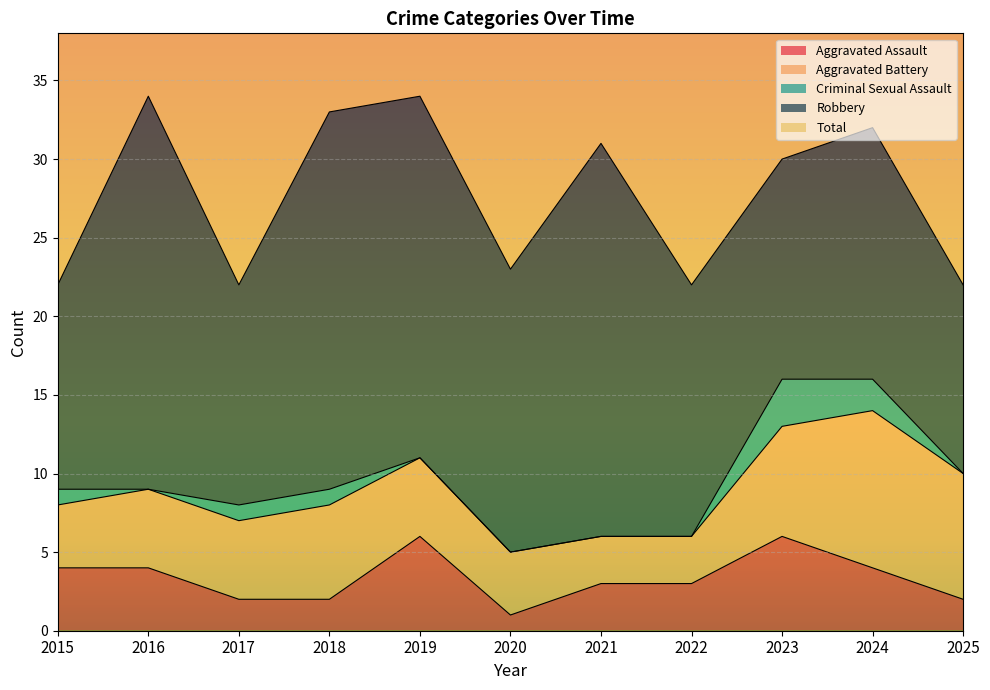

What is the total value across all series at 2024?

64